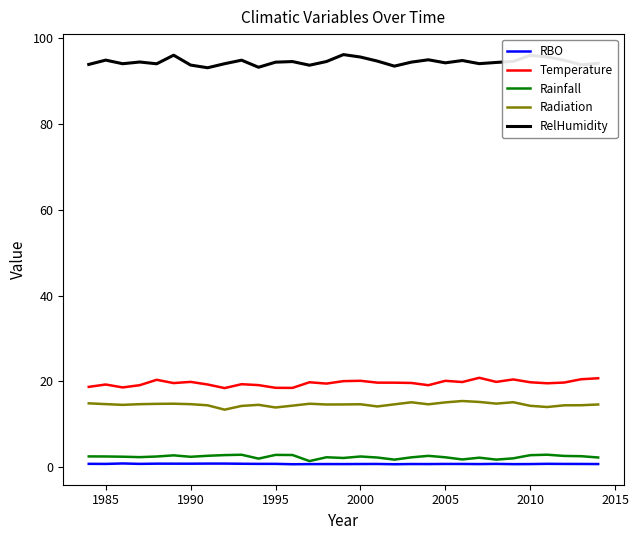

List the series in order of their peak value, highest first.

RelHumidity, Temperature, Radiation, Rainfall, RBO